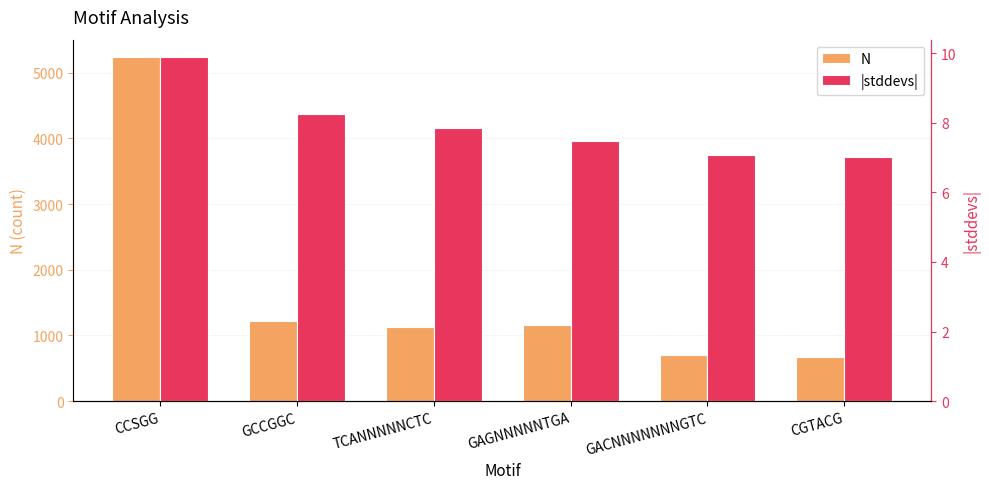

At which label does N reach its minimum?

CGTACG